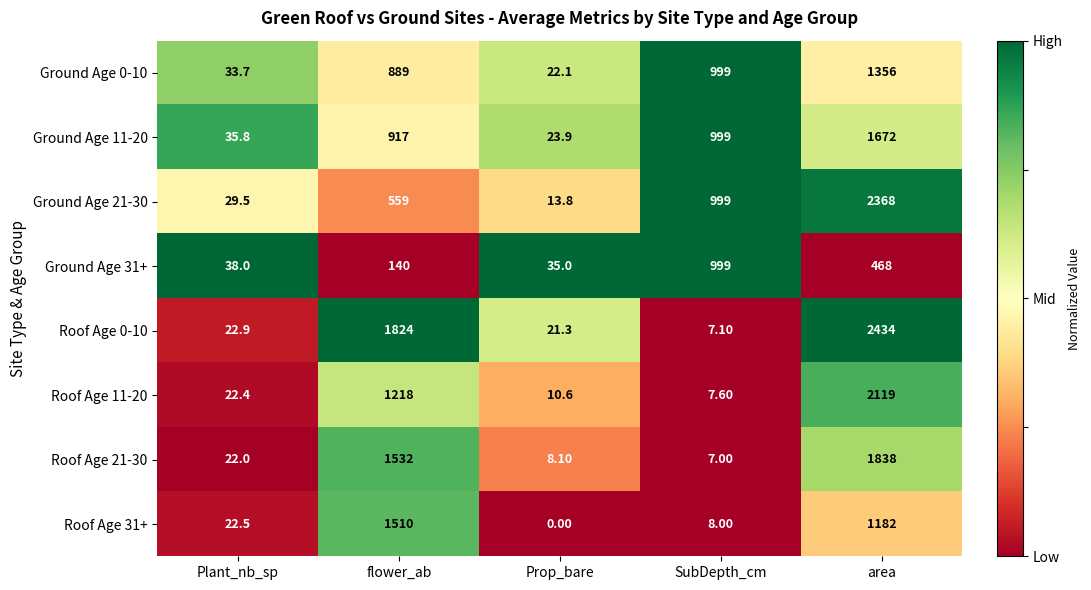

At which category is the sum across all series the highest?

area